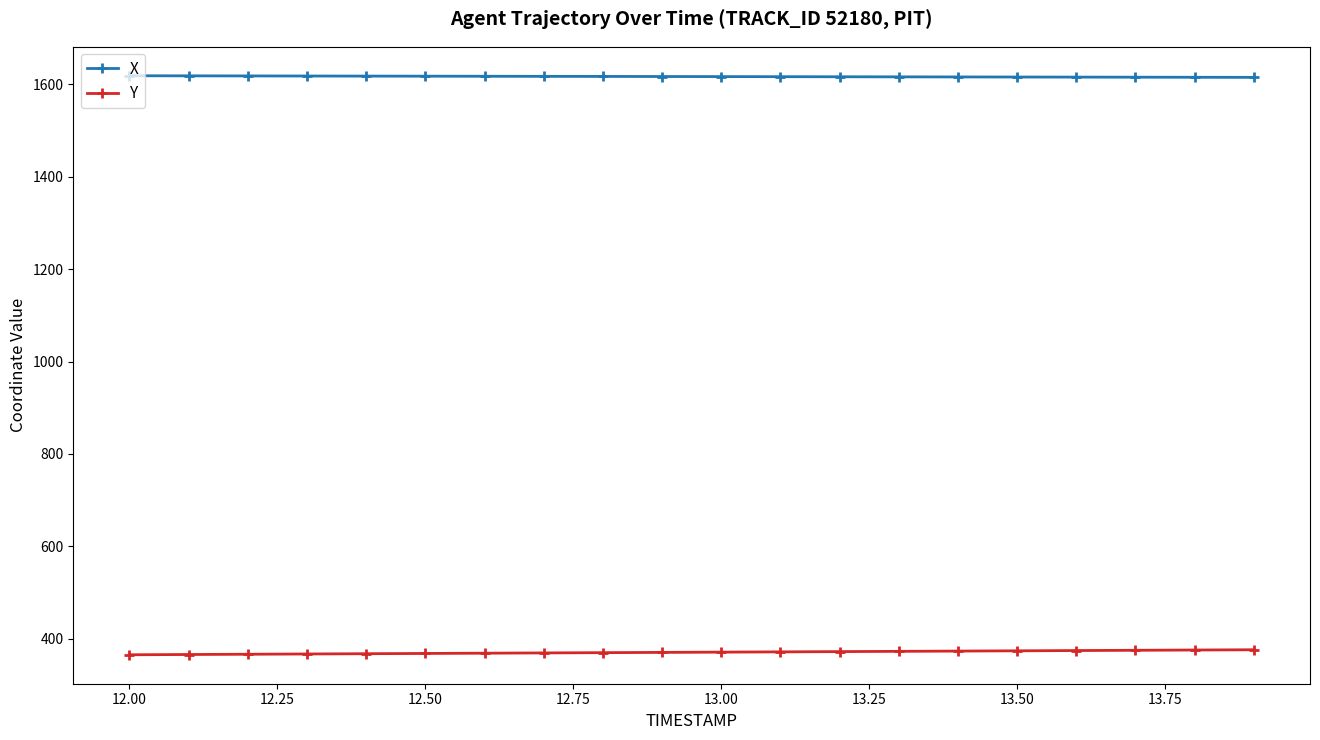

How many lines are shown in the chart?

2